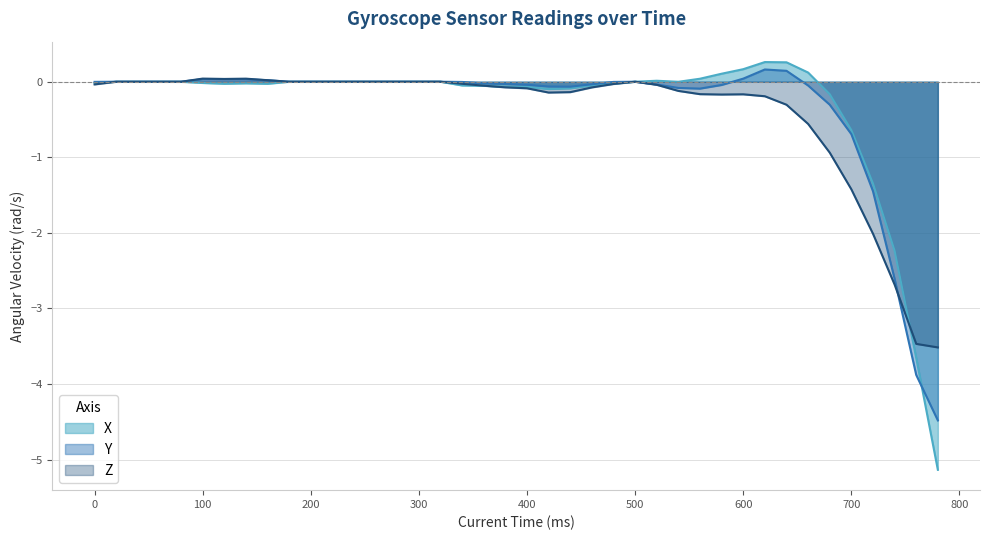

What is the average value of the X series?

-0.3